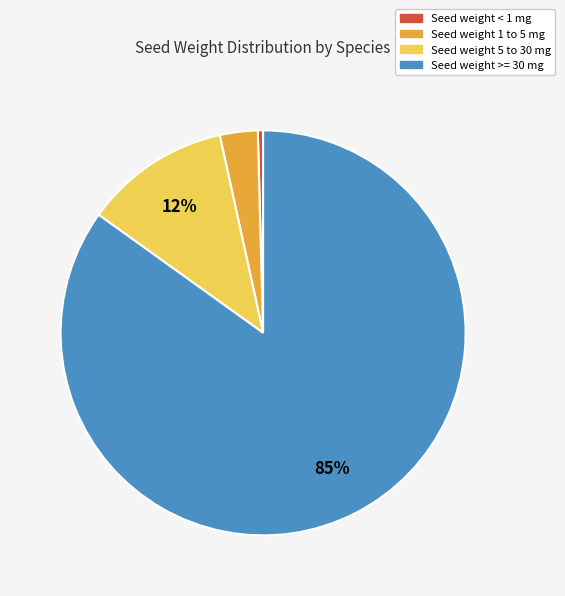

Which has a higher value, Seed weight 1 to 5 mg or Seed weight < 1 mg?

Seed weight 1 to 5 mg